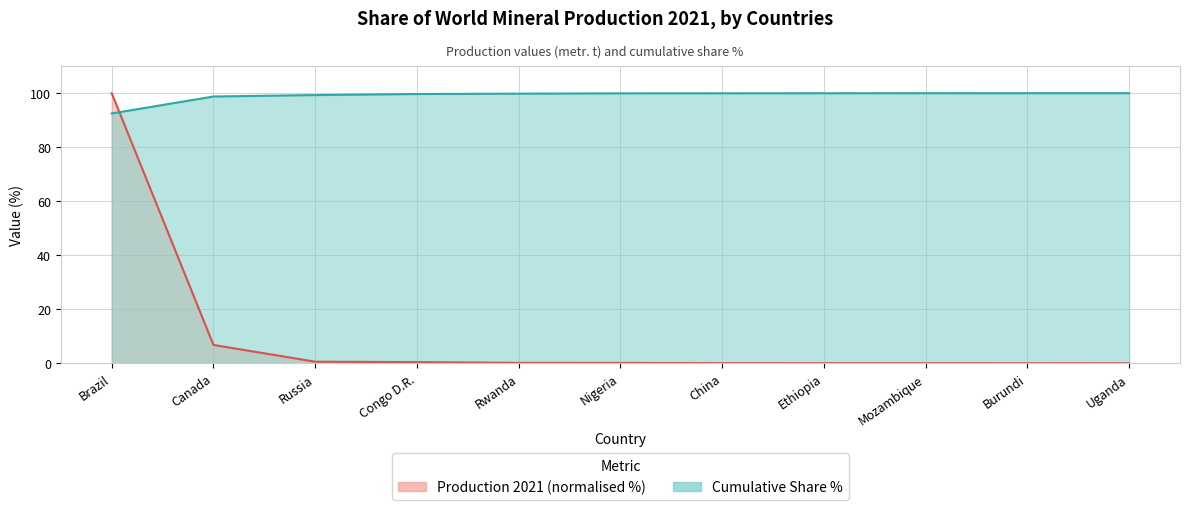

True or false: Cumulative Share % (line) has more than 1 points higher than both neighbors.

False